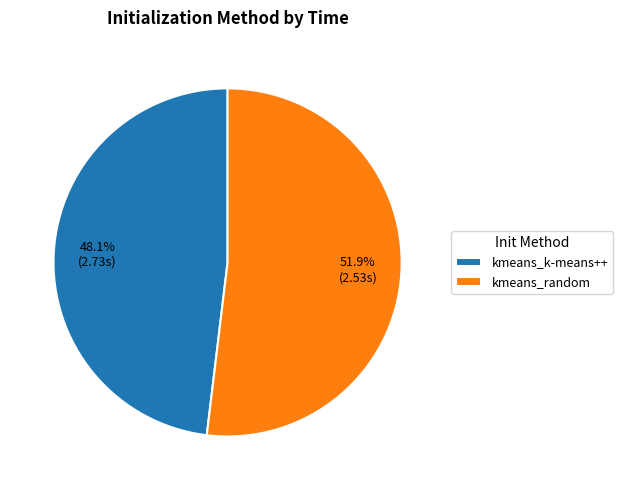

What percentage is NOT represented by kmeans_random?

48.1%